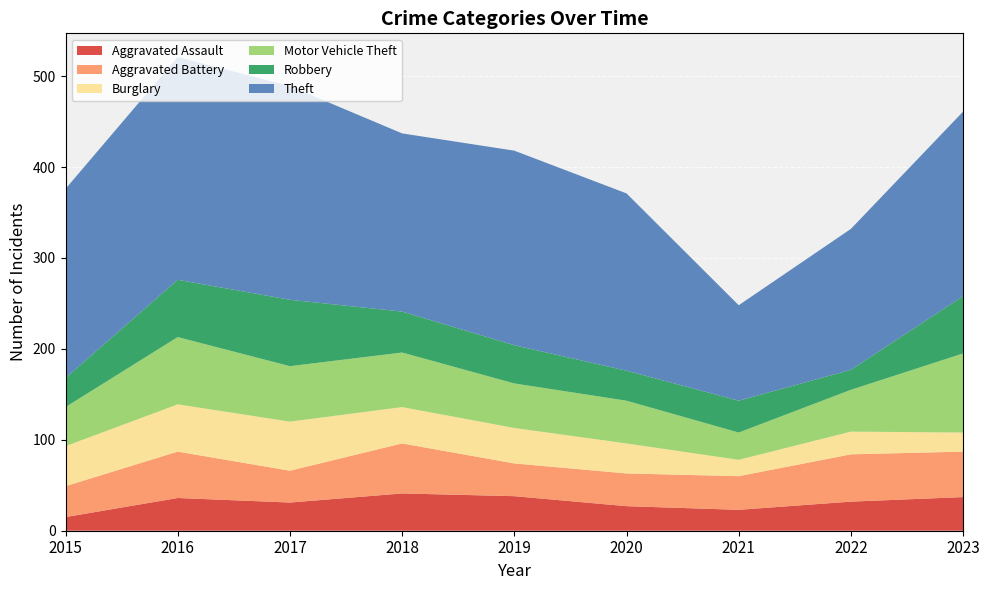

Reading left to right, what are all the values shown in this chart?

Aggravated Assault: 15	36	31	41	38	27	23	32	37
Aggravated Battery: 34	51	35	55	36	36	37	52	50
Burglary: 44	52	54	40	39	33	18	25	21
Motor Vehicle Theft: 43	74	61	60	49	47	30	46	87
Robbery: 32	63	73	45	42	33	35	22	63
Theft: 208	245	235	196	214	195	105	155	203